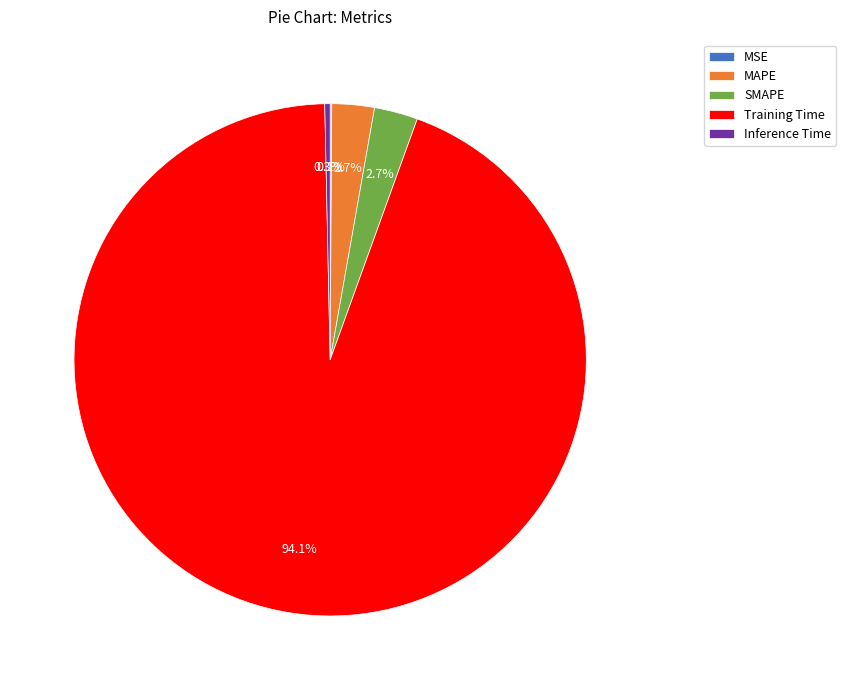

What percentage is the SMAPE slice, to the nearest percent?

3%